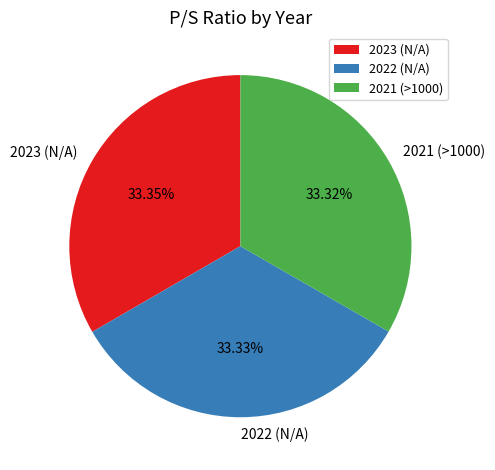

Count the number of slices in the pie.

3